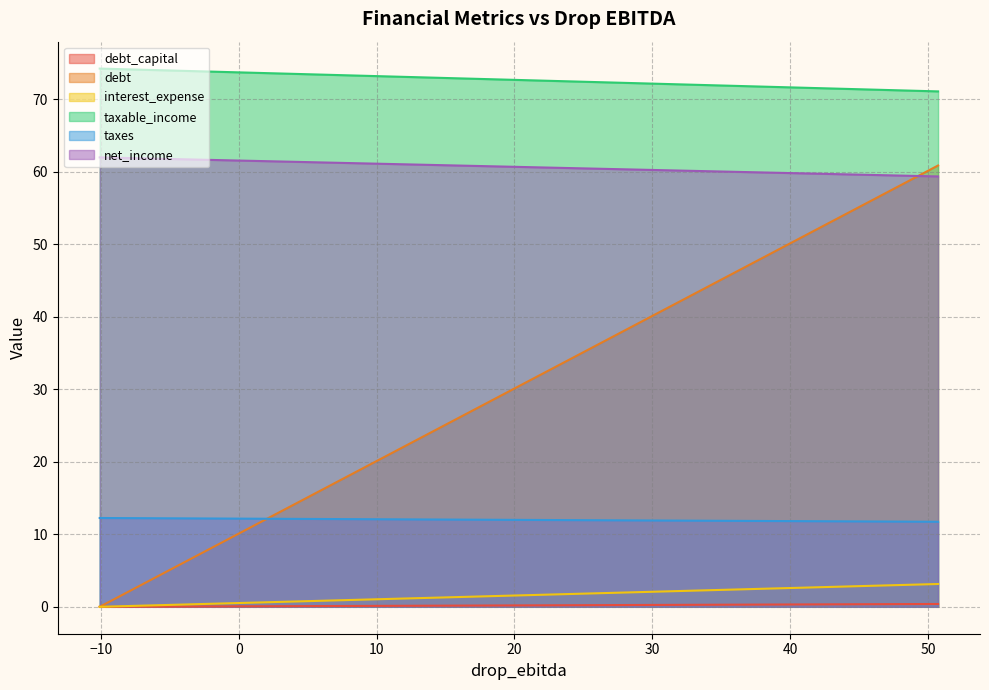

Which series has the largest range (max minus min)?

debt